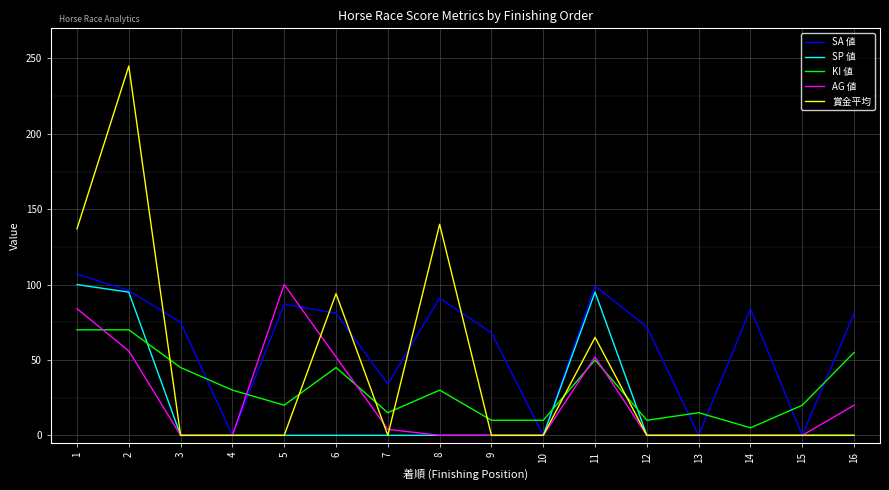

After their last crossing, which series has the higher values: SA 値 or KI 値?

SA 値